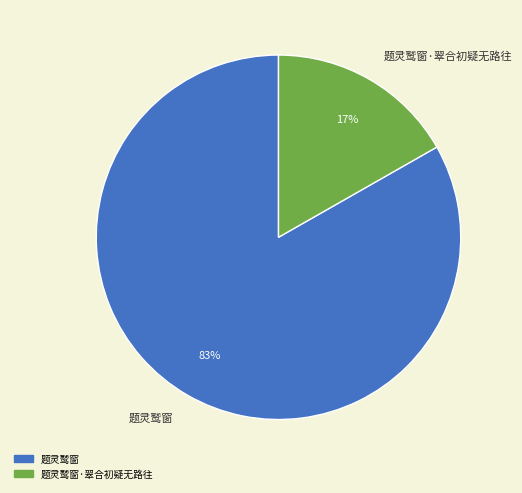

Which slice is the largest?

题灵鹫窗